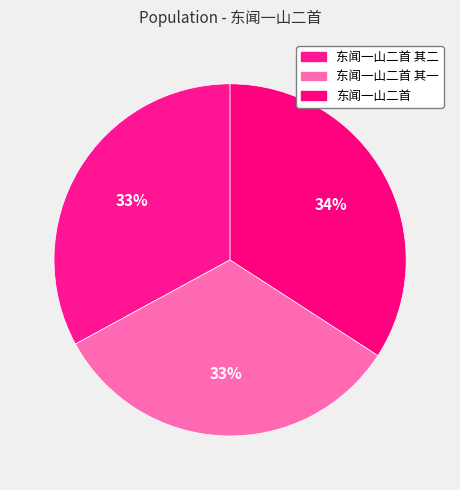

Does 东闻一山二首 represent more than half of the total?

No